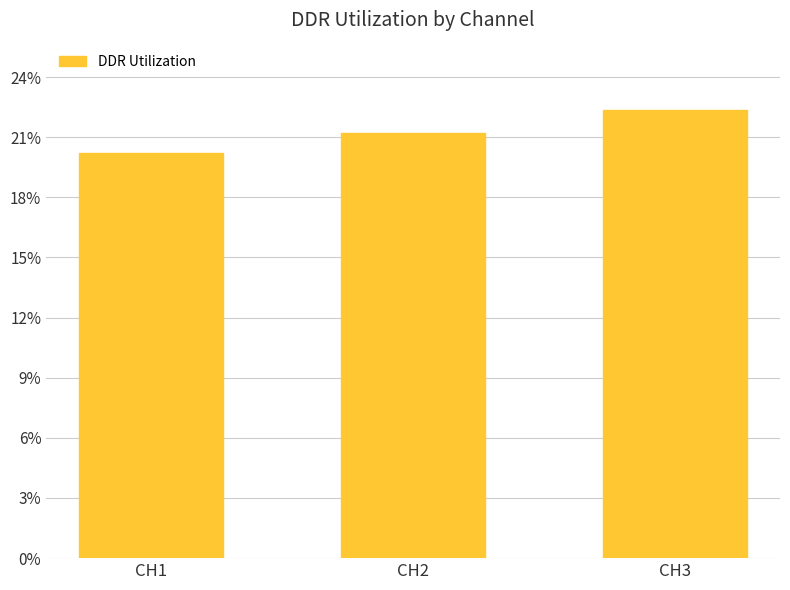

At which label does the data first exceed 21?

CH2